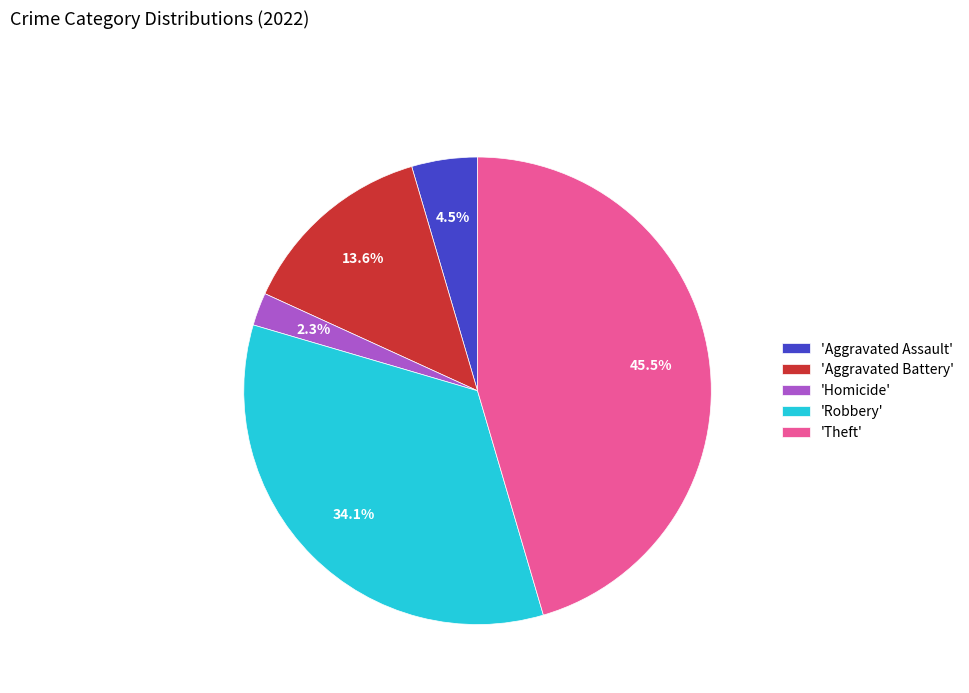

Rank the categories by value from highest to lowest.

'Theft', 'Robbery', 'Aggravated Battery', 'Aggravated Assault', 'Homicide'